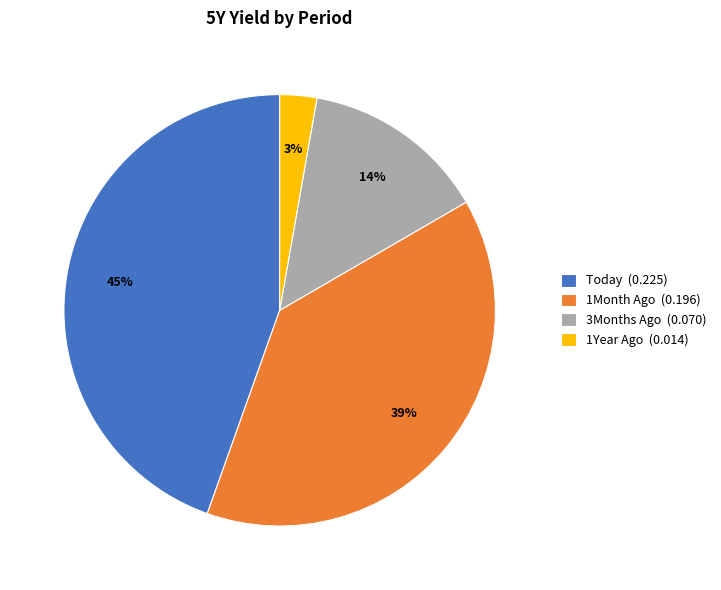

Count the number of slices in the pie.

4